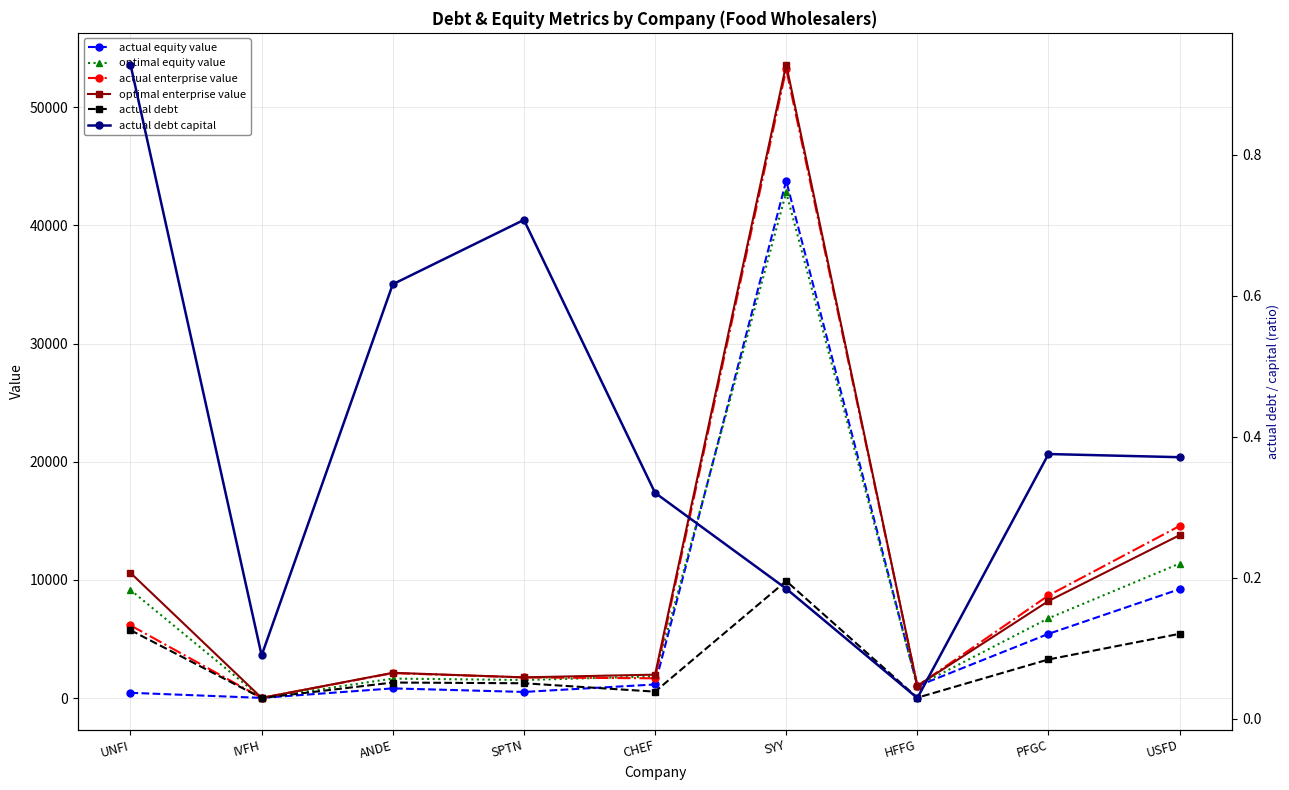

At which category does actual enterprise value reach its first local peak?

ANDE